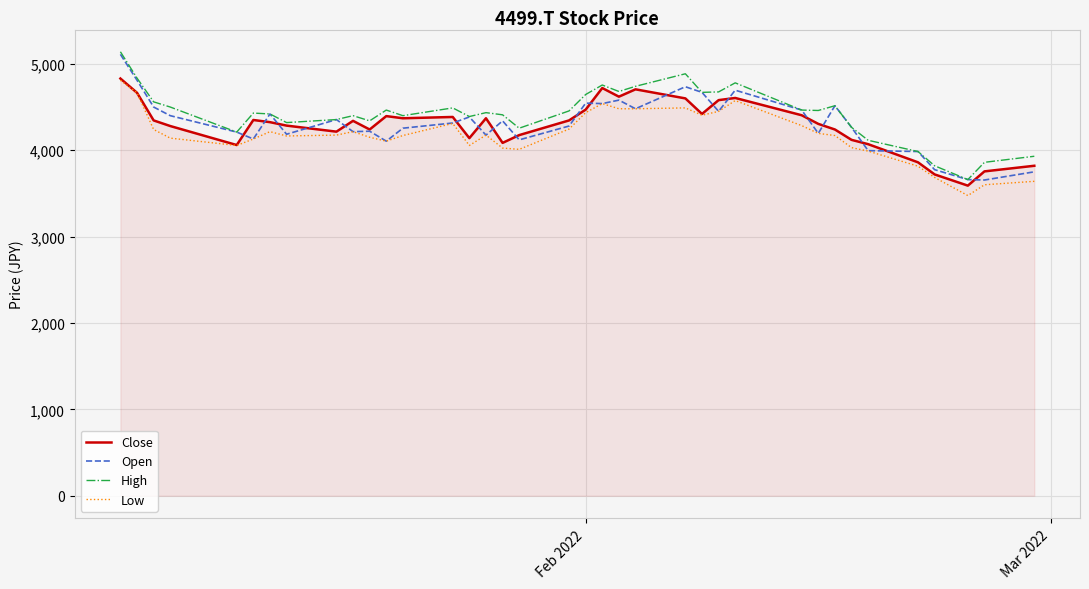

True or false: Low and High cross at least once.

False